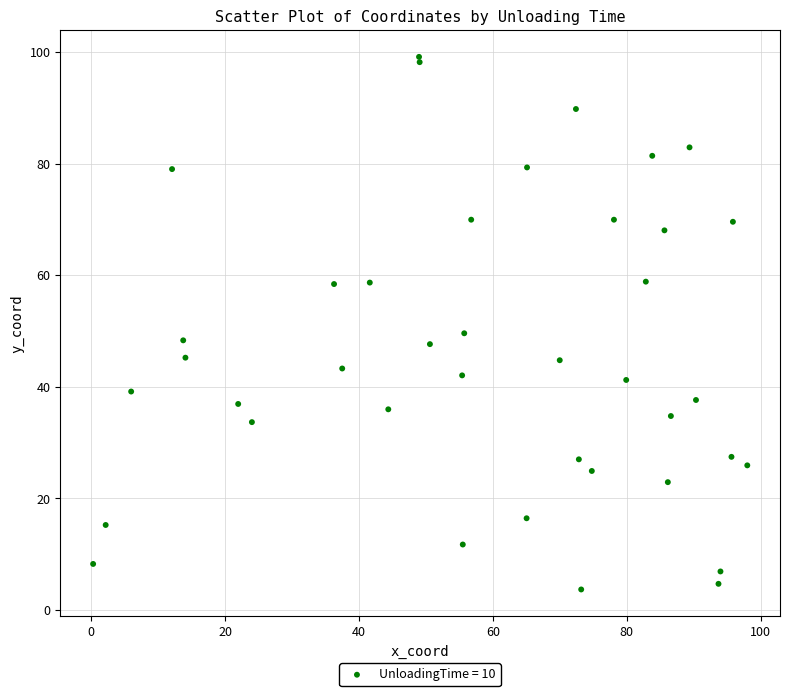

What Y value in the scatter plot is closest to 51?

49.6